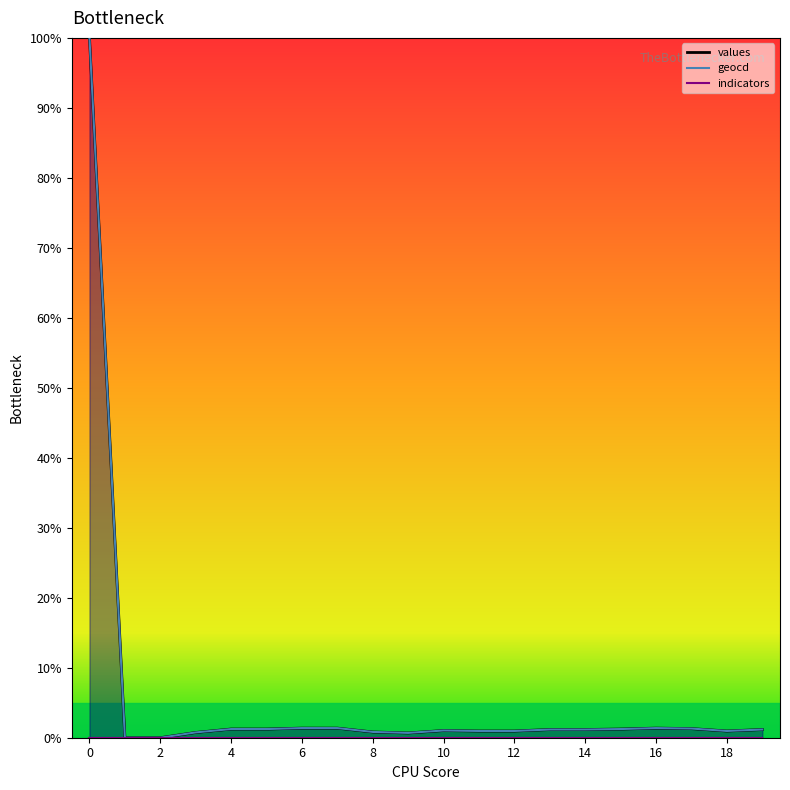

Reading left to right, transcribe all the data shown in this chart.

values: 100.0	0.0	0.0	0.8	1.2	1.2	1.4	1.4	0.8	0.7	1.0	1.0	1.0	1.2	1.2	1.2	1.4	1.3	1.0	1.2
geocd: 100.0	0.0	0.0	0.8	1.2	1.2	1.4	1.4	0.8	0.7	1.0	1.0	1.0	1.2	1.2	1.2	1.4	1.3	1.0	1.2